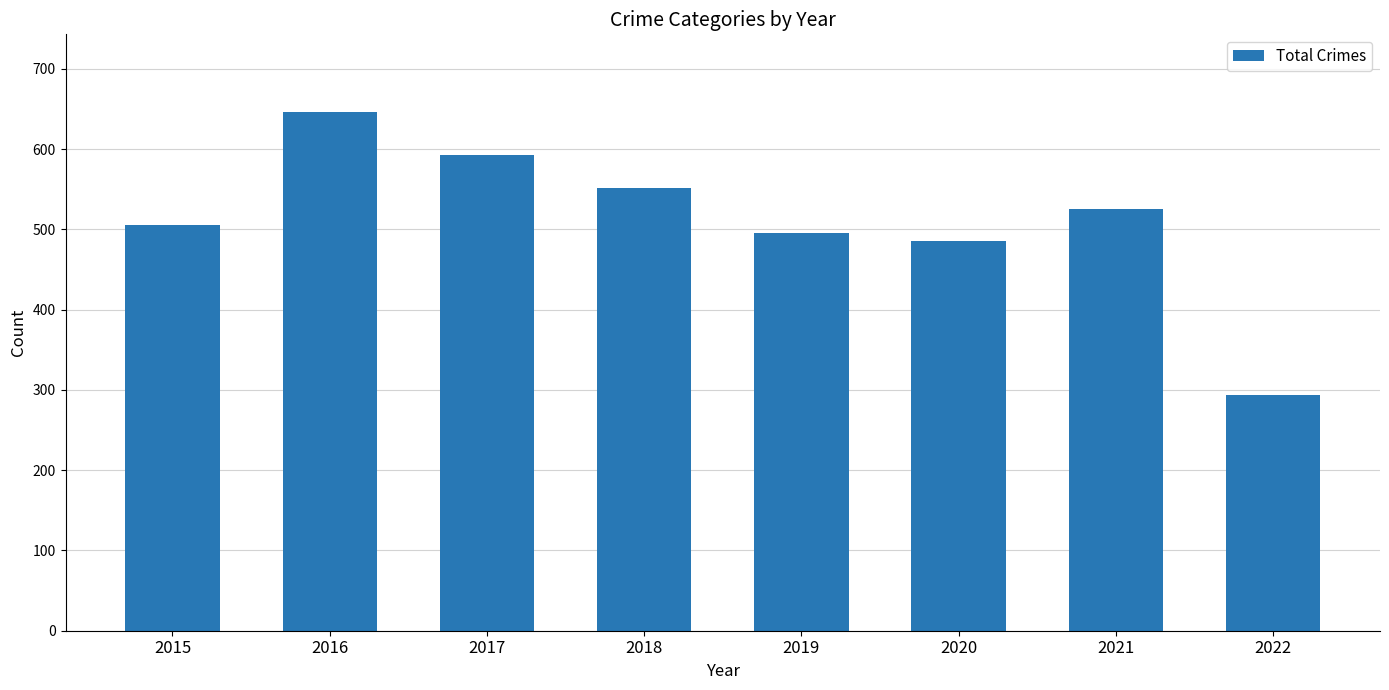

Which category has the highest value across all series?

2016